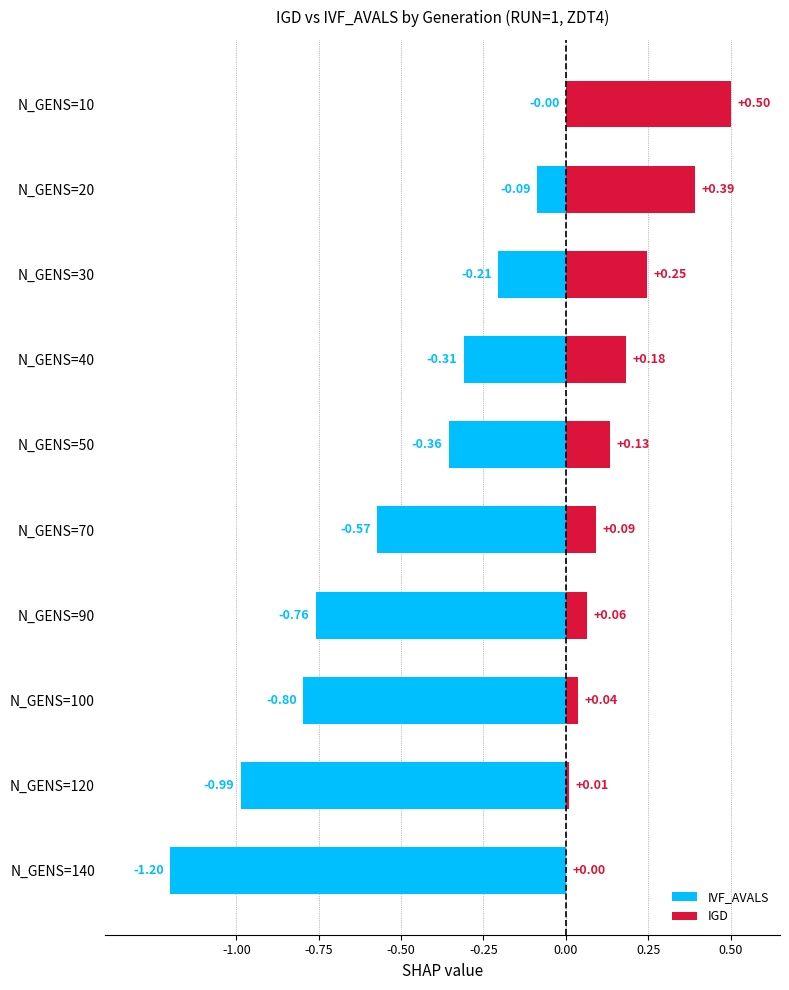

Reading left to right, what are all the values shown in this chart?

IVF_AVALS: 0.0	-0.1	-0.2	-0.3	-0.4	-0.6	-0.8	-0.8	-1.0	-1.2
IGD: 0.5	0.4	0.2	0.2	0.1	0.1	0.1	0.0	0.0	0.0